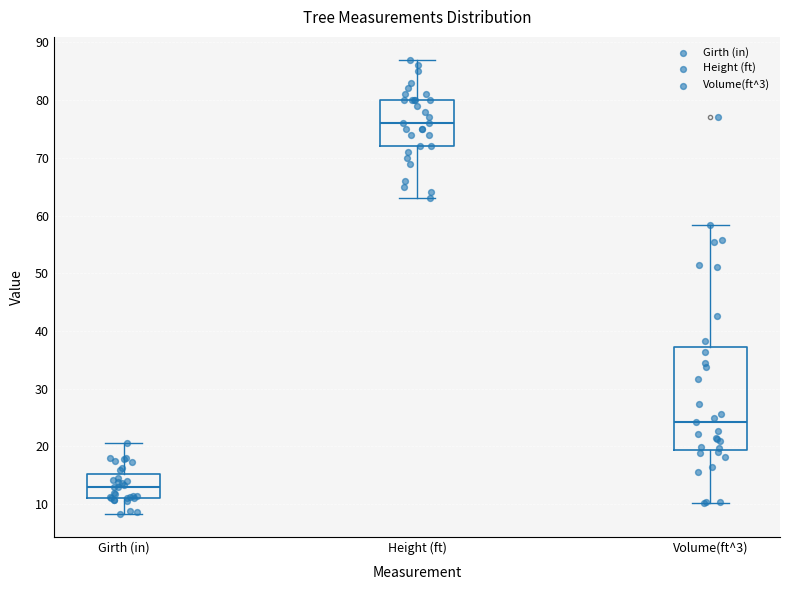

Where does the upper whisker of the box for Volume(ft^3) end on the y-axis? The values are not printed on the chart, so give them approximately, as read against the axis.

58